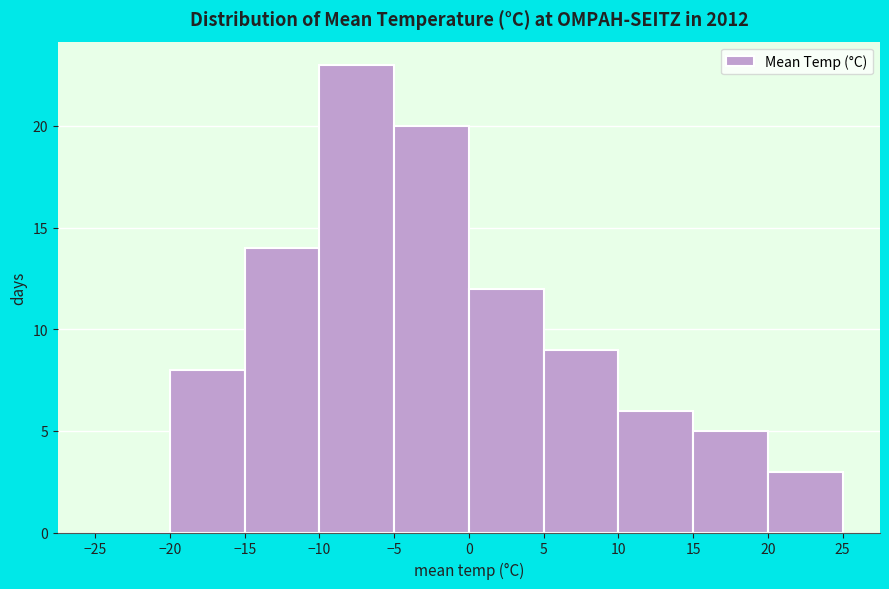

Reading left to right, transcribe this chart: for each bar, give the range it covers on the x-axis and its height. The values are not printed on the chart, so give them approximately, as read against the axis.

-25 to -20: 0
-20 to -15: 8
-15 to -10: 14
-10 to -5: 23
-5 to 0: 20
0 to 5: 12
5 to 10: 9
10 to 15: 6
15 to 20: 5
20 to 25: 3